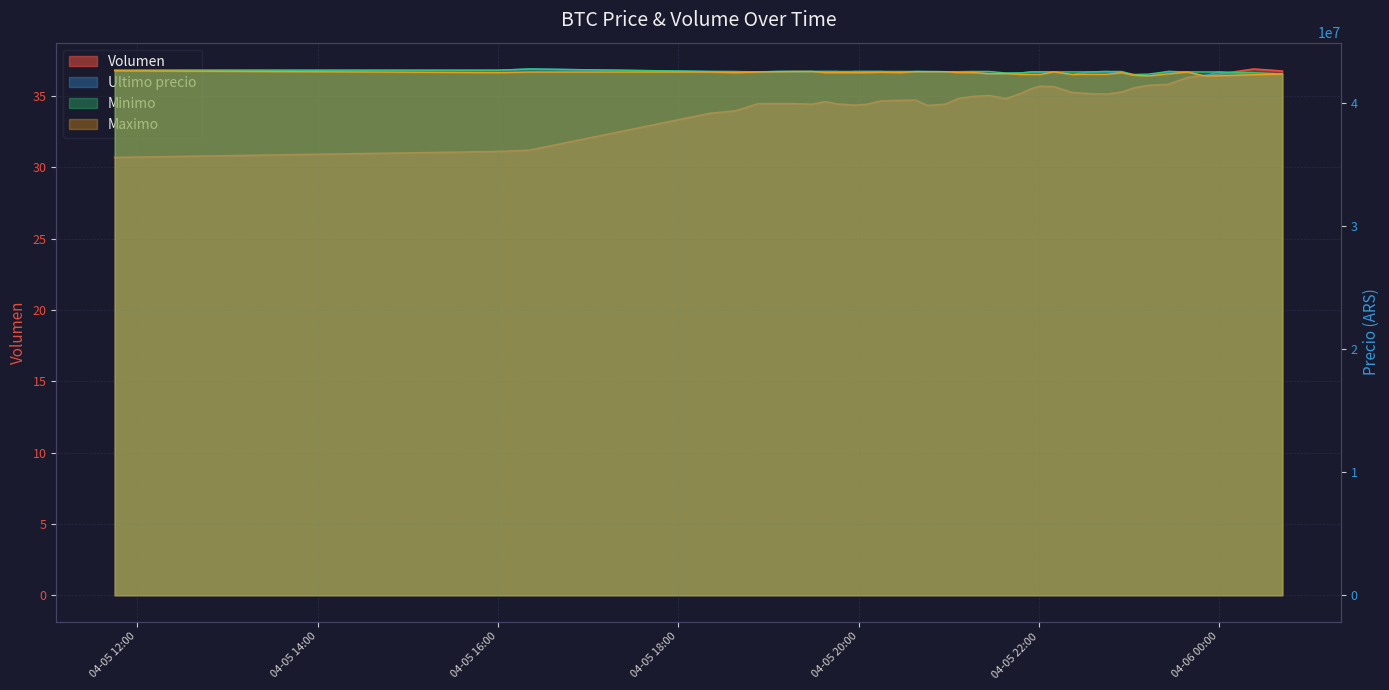

Is it true that Volumen equals 49.4 at 2021-04-05 22:34?

False